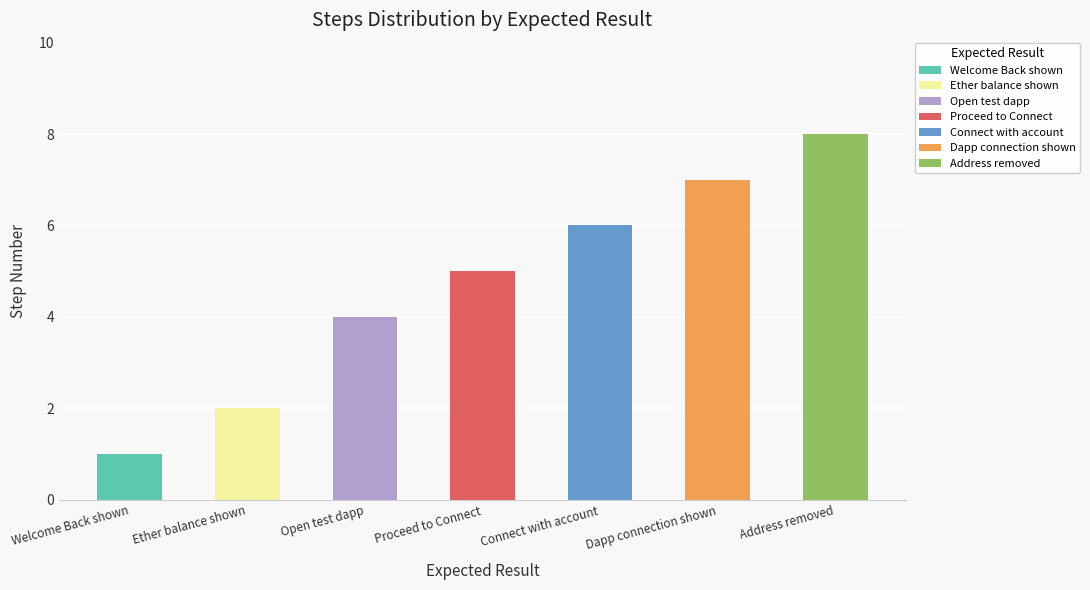

True or false: the data shows 6 at Connect with account.

True